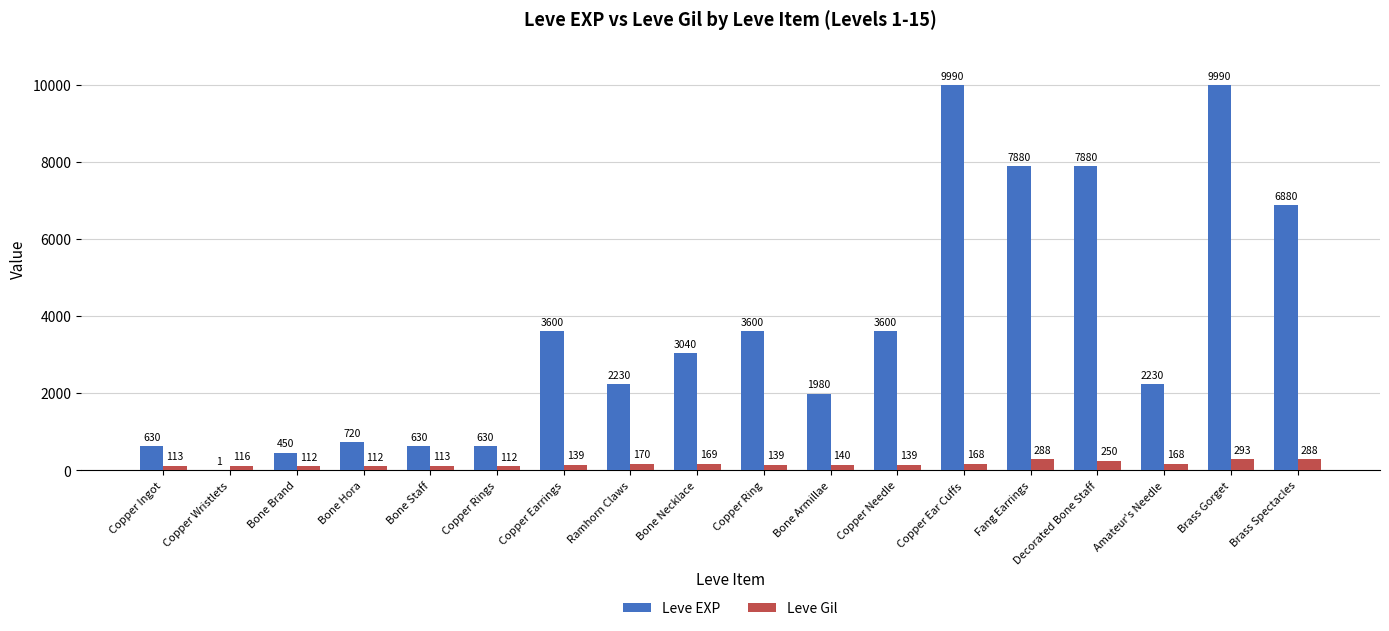

What is the sum of the Leve Gil values at Decorated Bone Staff and Bone Hora?

362